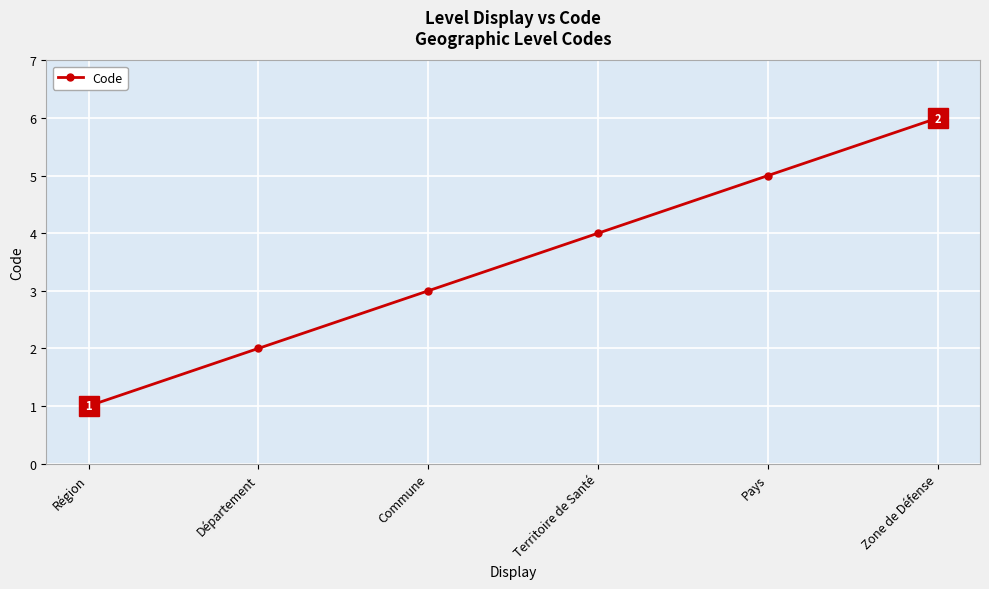

List the labels in order of value, smallest first.

Région, Département, Commune, Territoire de Santé, Pays, Zone de Défense